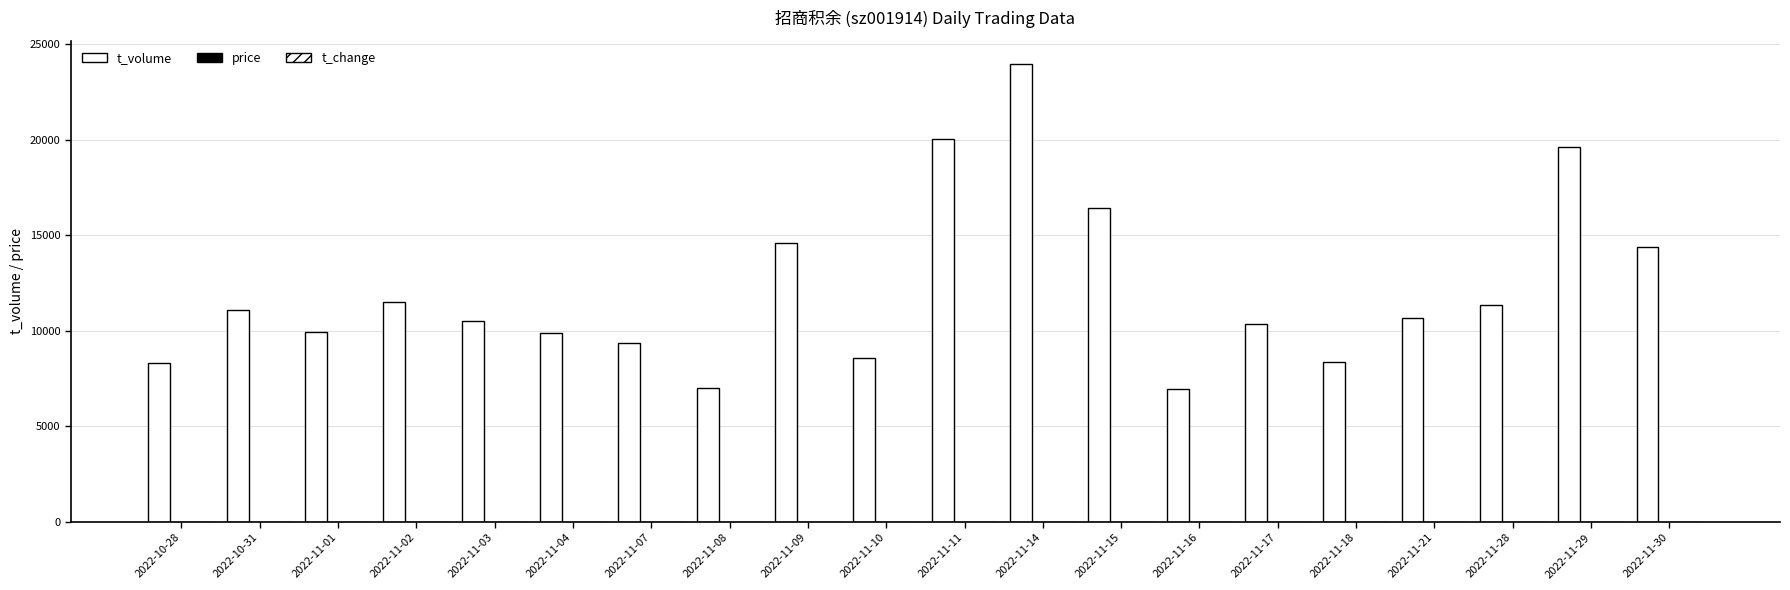

At how many categories does at least one series exceed 20927?

1